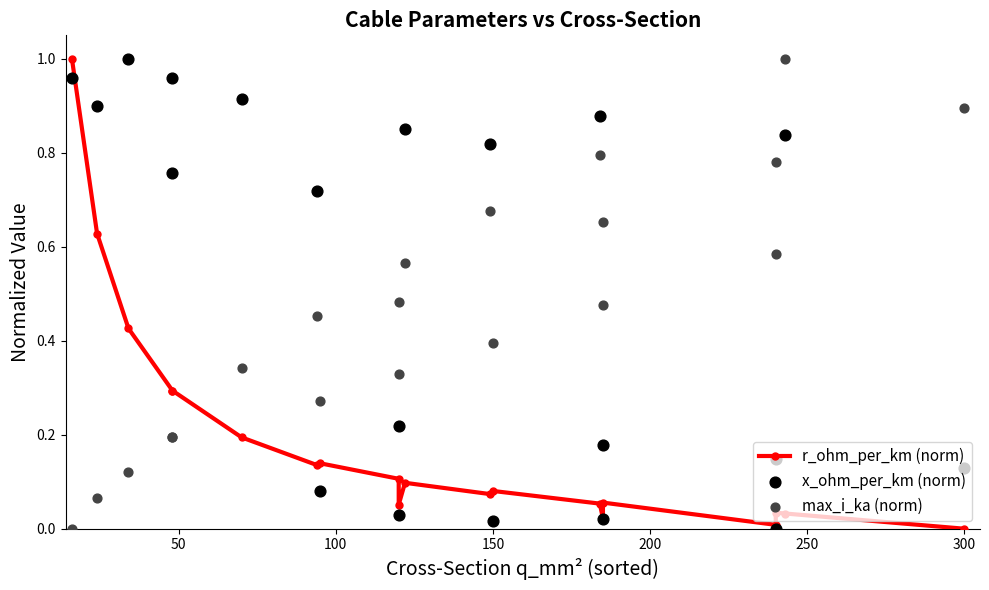

What are all the series names shown in the legend?

r_ohm_per_km (norm), x_ohm_per_km (norm), max_i_ka (norm)